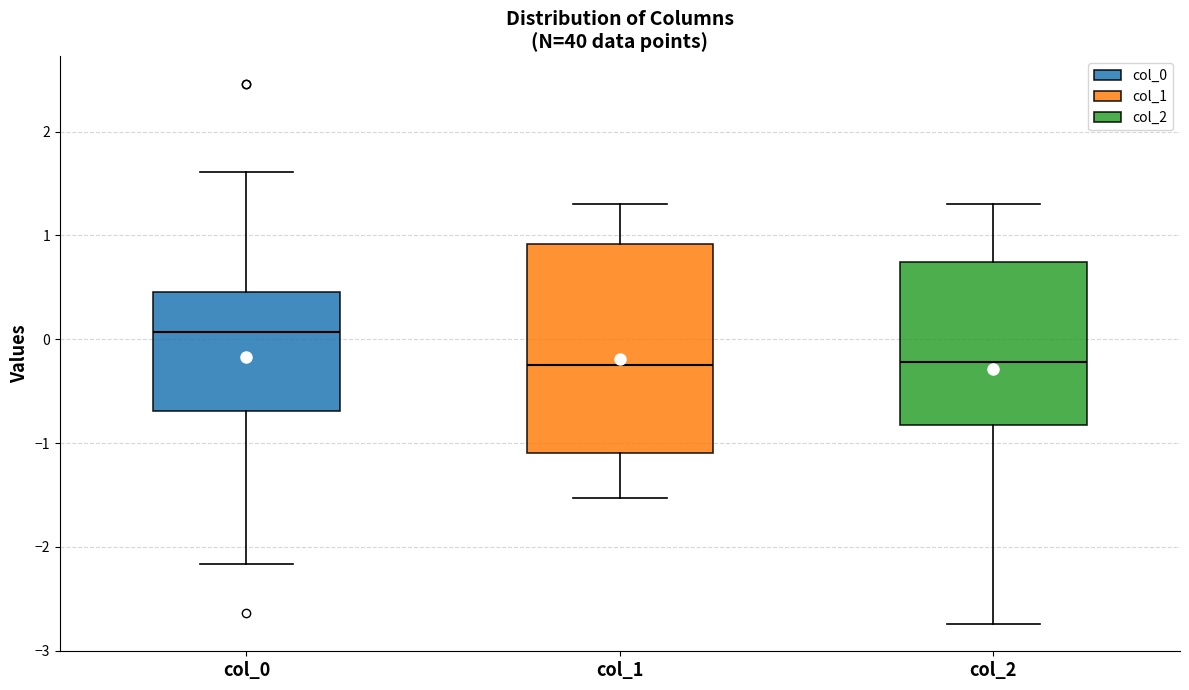

Reading left to right, read every box against the y-axis: the position of its median line, the range the box covers, and the ends of its whiskers. The values are not printed on the chart, so give them approximately, as read against the axis.

col_0: median 0.1, box -0.7 to 0.5, whiskers -2.2 to 1.6
col_1: median -0.2, box -1.1 to 0.9, whiskers -1.5 to 1.3
col_2: median -0.2, box -0.8 to 0.7, whiskers -2.7 to 1.3